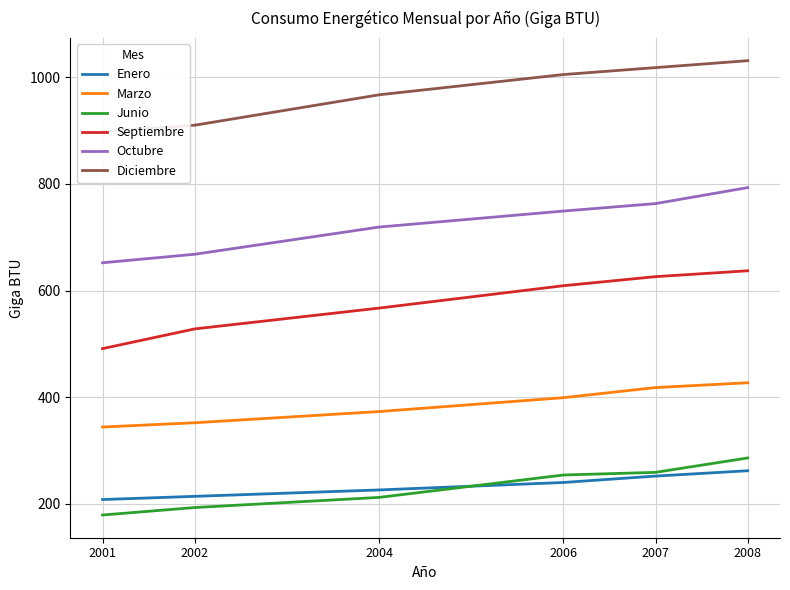

True or false: Marzo and Octubre cross at least once.

False